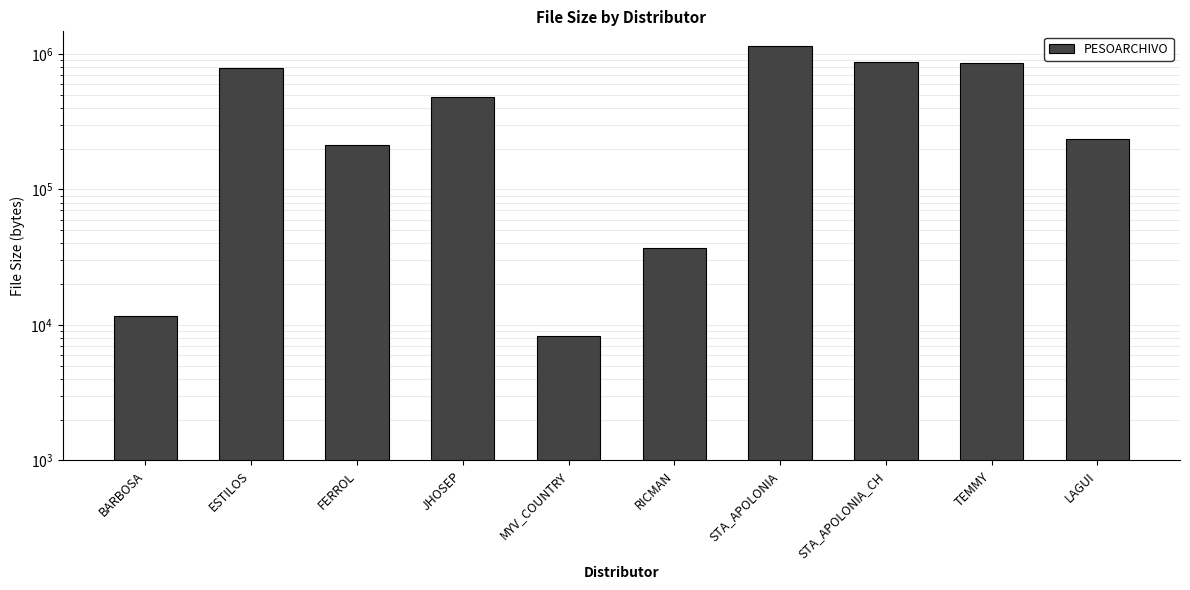

What is the difference between the values at JHOSEP and TEMMY?

369993